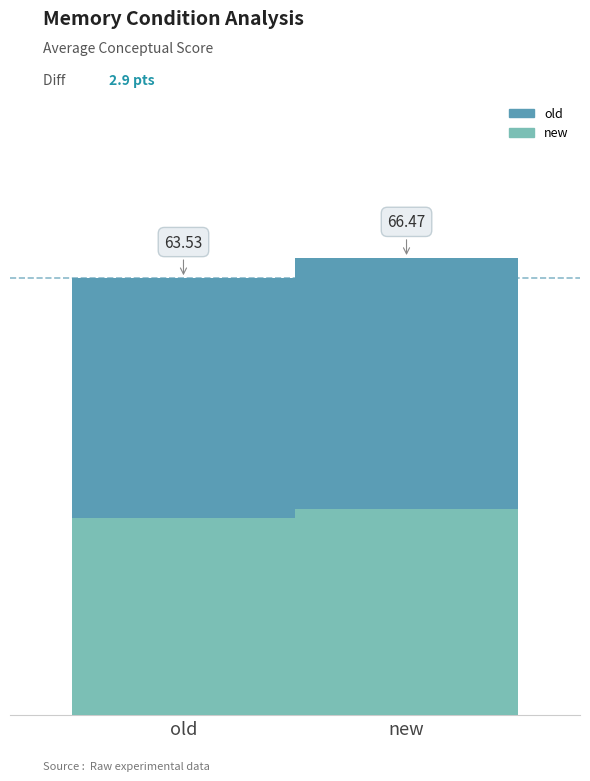

What value does the data have at new?

25.2